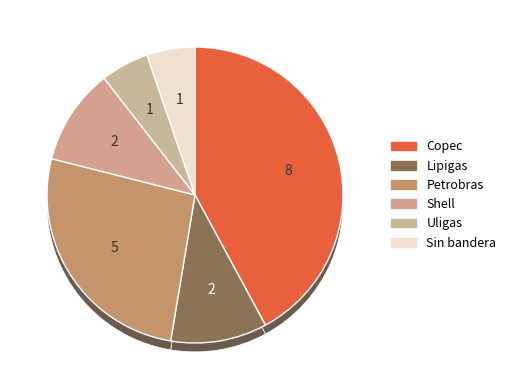

Between Lipigas and Uligas, which is larger?

Lipigas